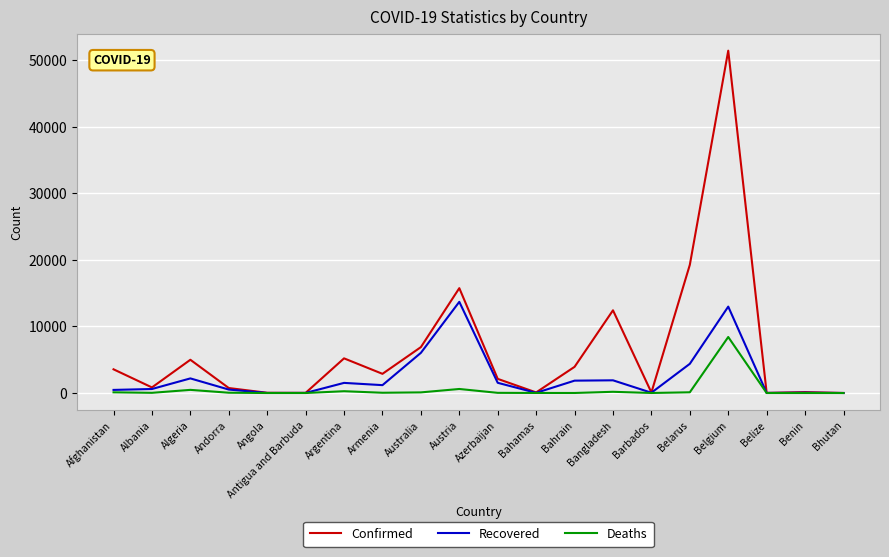

At which category is the sum across all series the highest?

Belgium